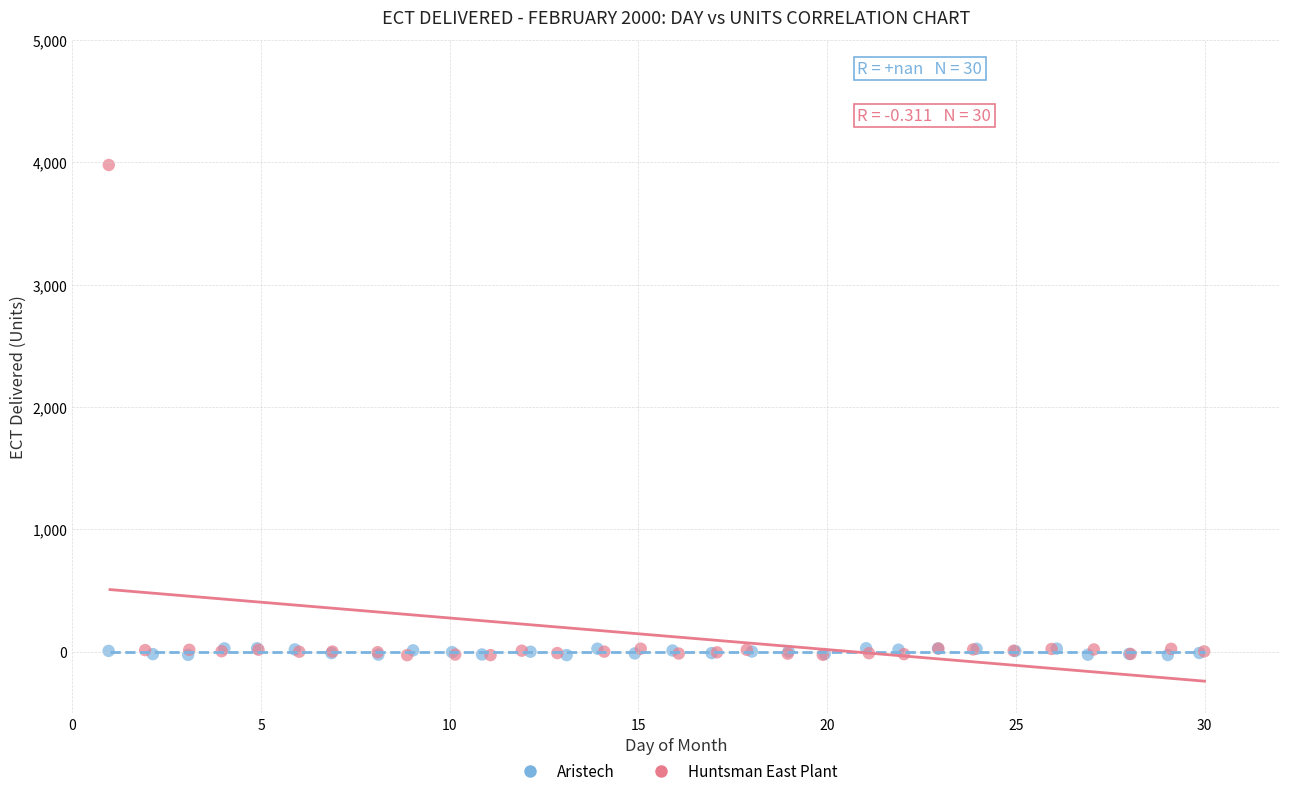

Which series has the largest Y range (max minus min)?

Huntsman East Plant